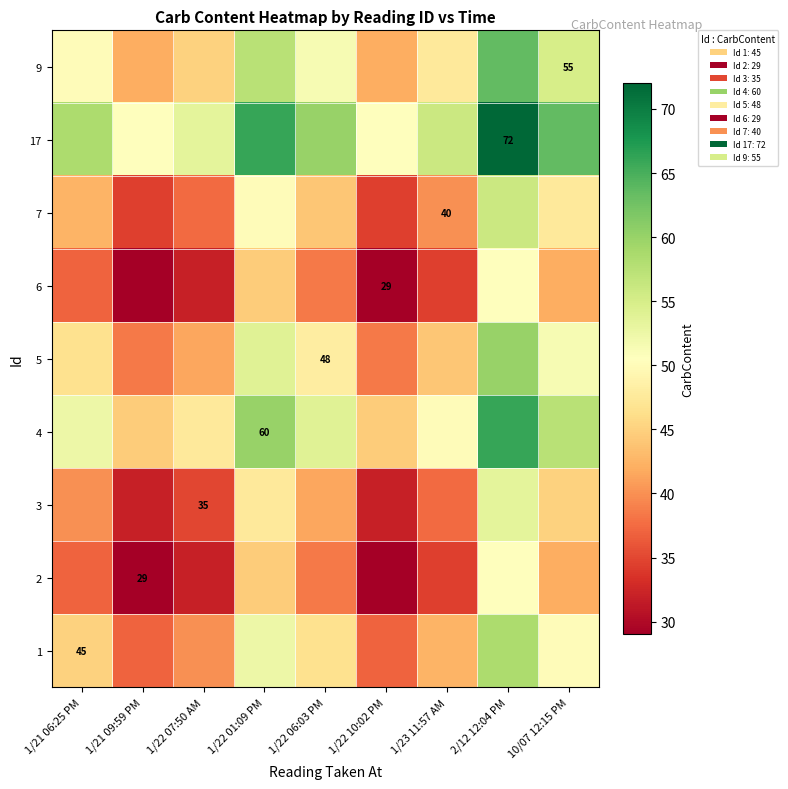

The value of 17 at 2/12 12:04 PM is 72.0. True or false?

True